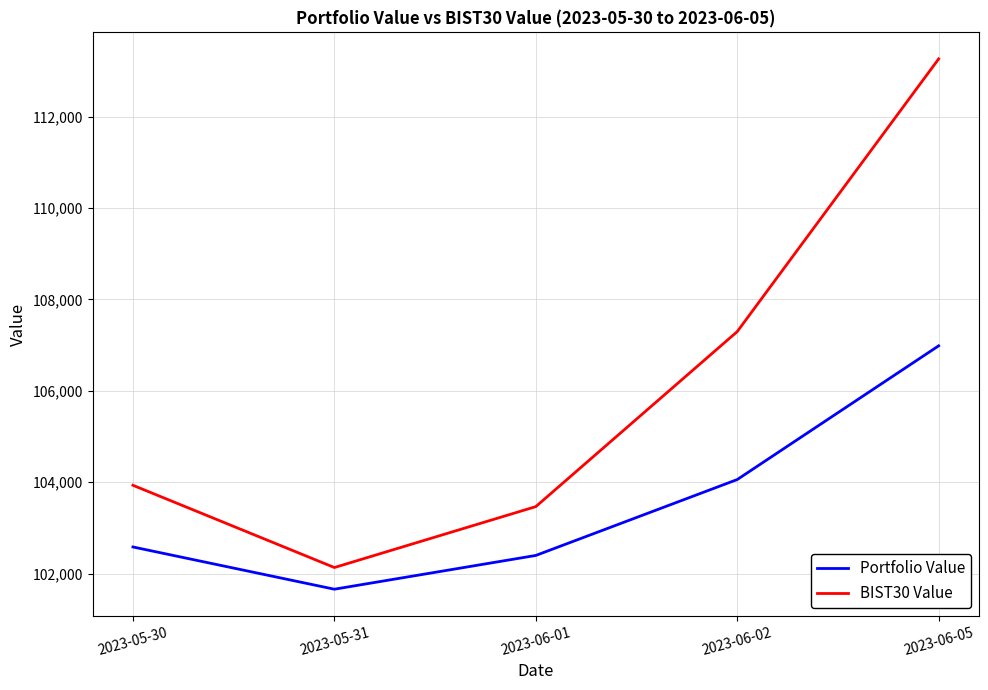

How many series are shown in this chart?

2